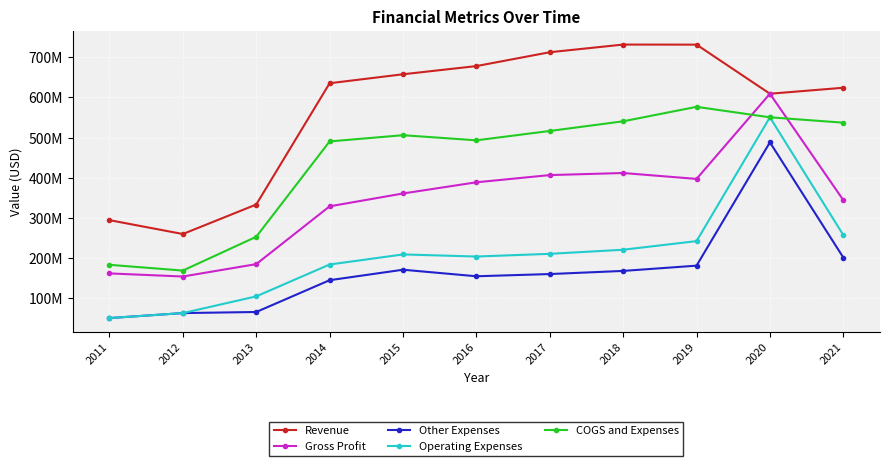

Is it true that Revenue equals 116437143 at 2012?

False